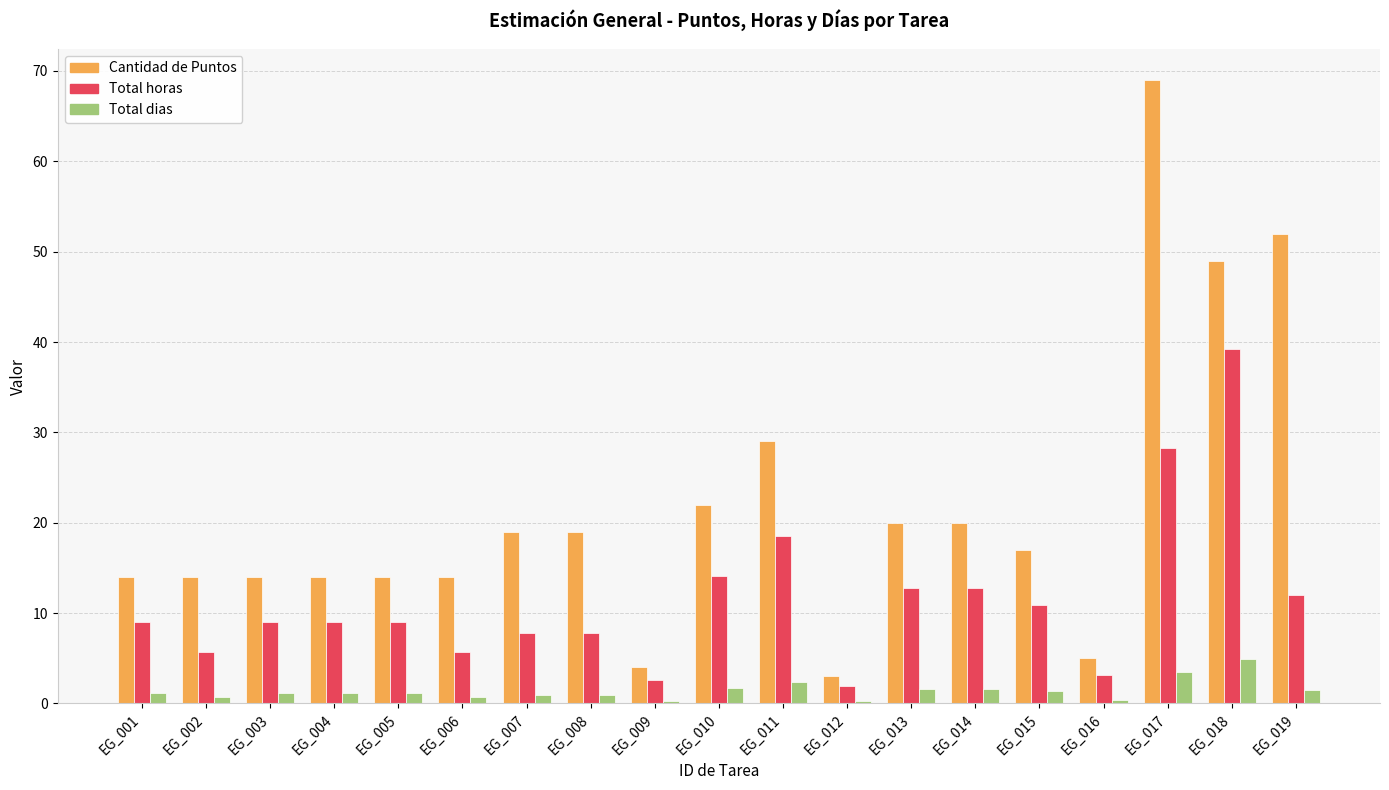

Which series changed the most between EG_012 and EG_015?

Cantidad de Puntos